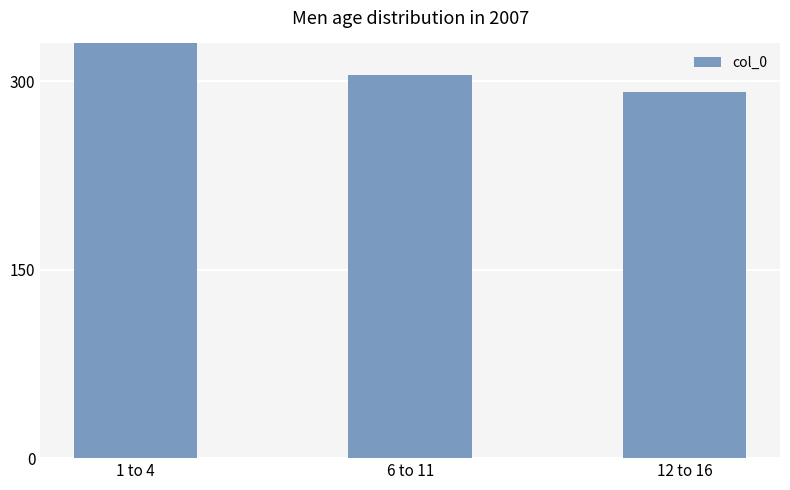

Are the bars horizontal?

No